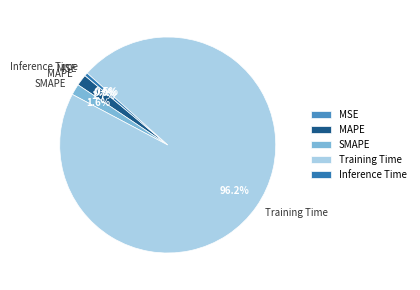

Which has a higher value, MAPE or Inference Time?

MAPE